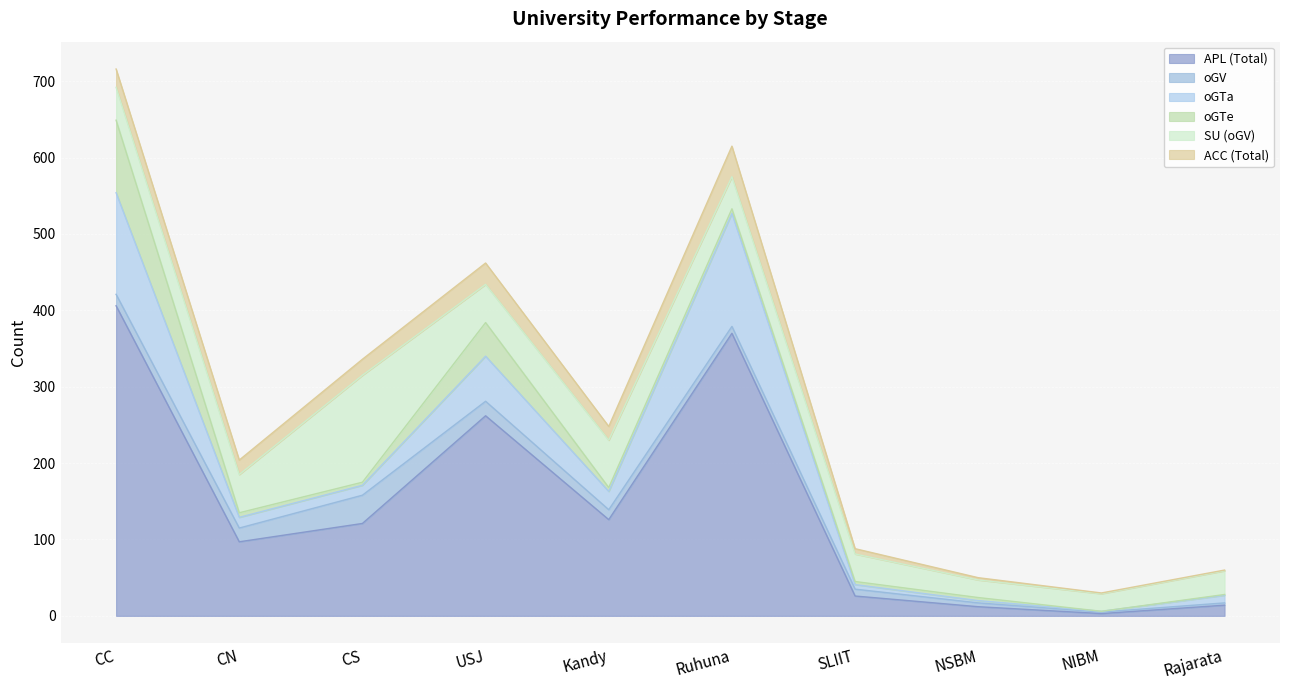

What position from the right is CS?

8